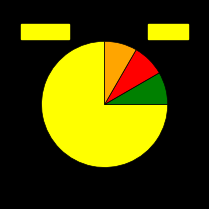

Does any single category account for the majority?

Yes